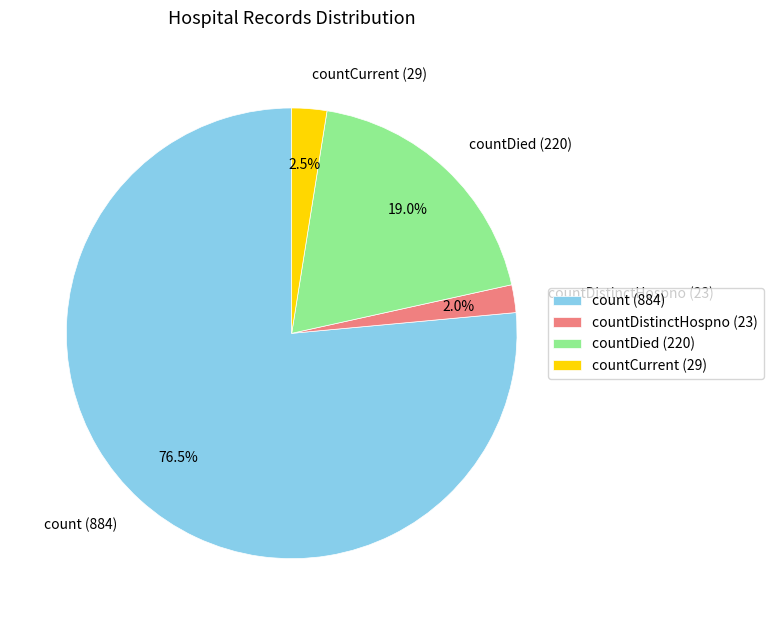

Which slice is the smallest?

countDistinctHospno (23)